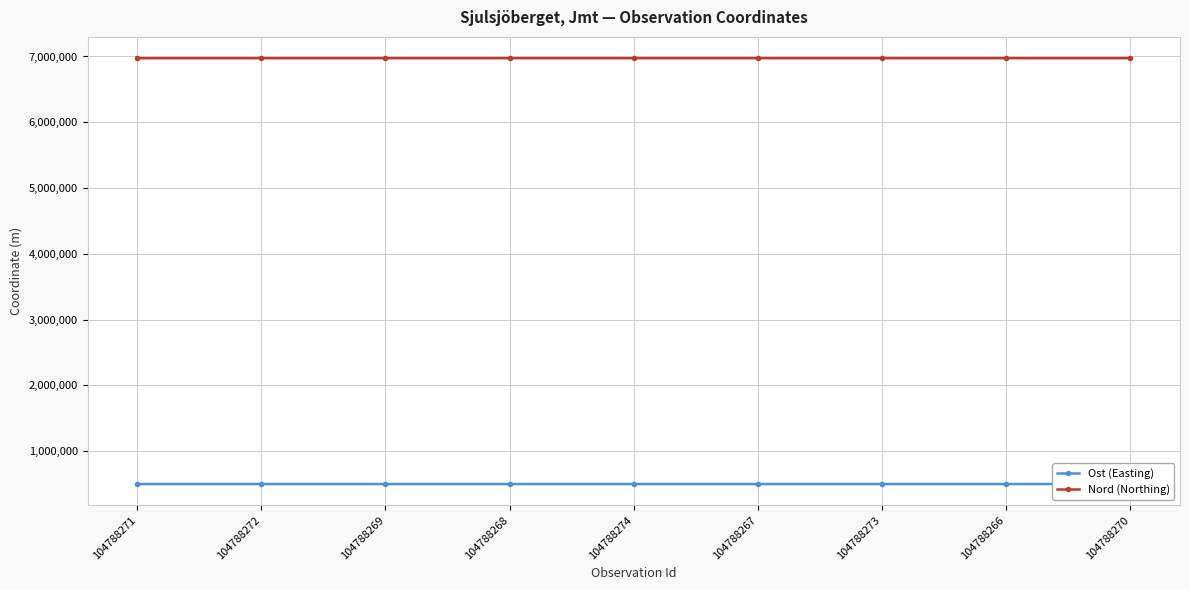

Does the chart display data point markers on the line(s)?

Yes